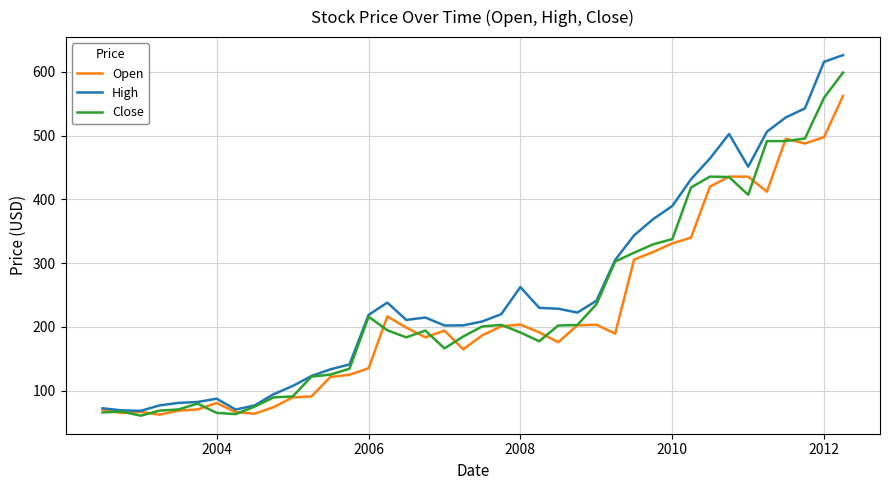

Count the number of categories in the chart.

40